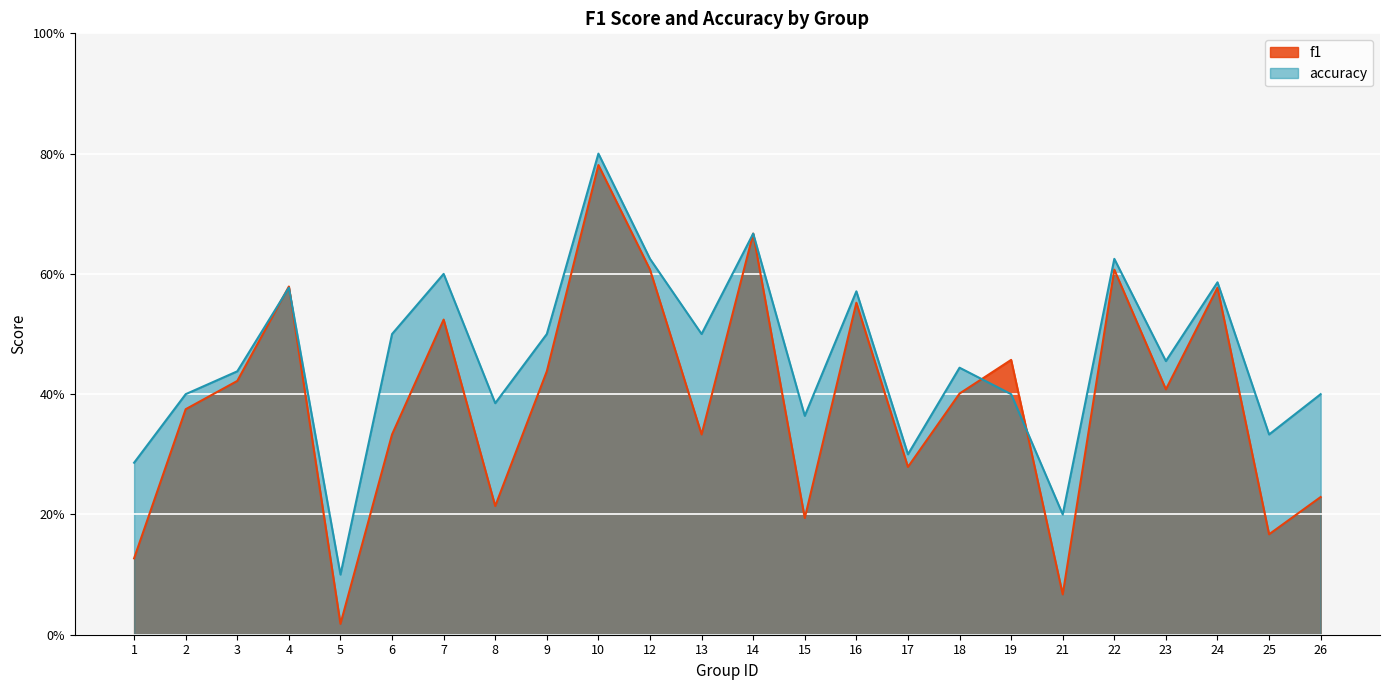

The value of f1 at 25 is 0.3. True or false?

False